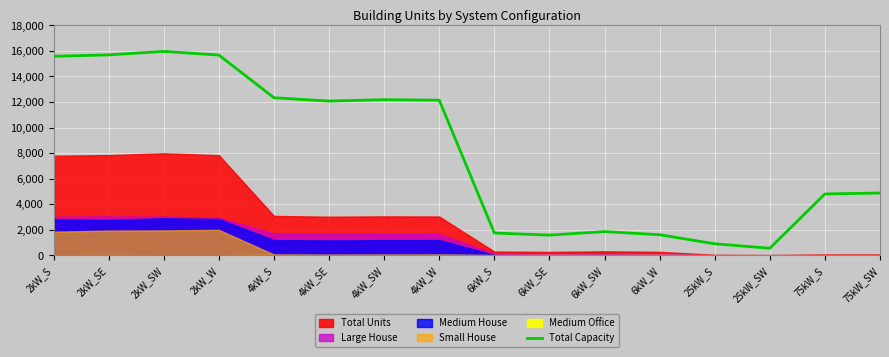

At which label does the data first exceed 12072?

2kW_S